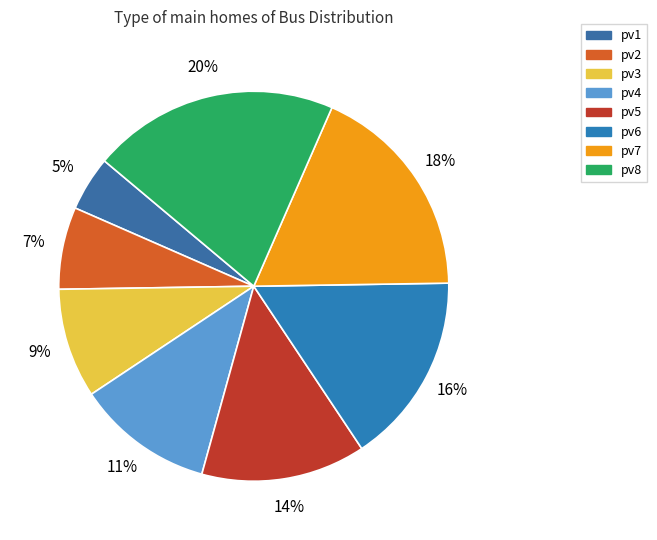

True or false: pv7 accounts for 18% of the total.

True